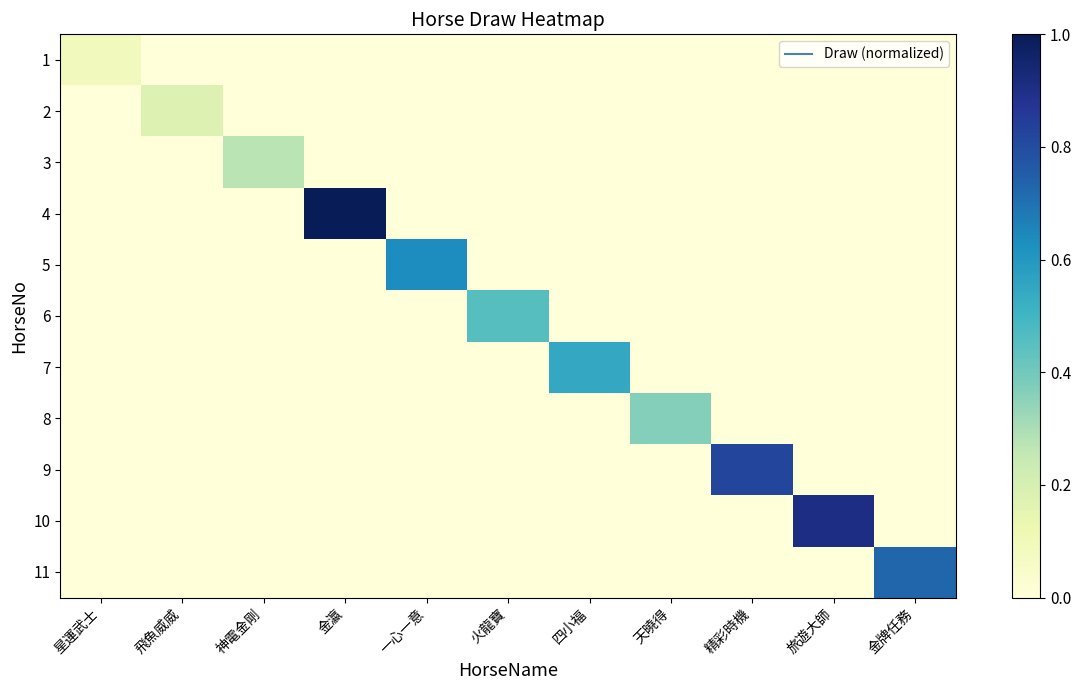

What is the total value across all series at 飛魚威威?

0.2